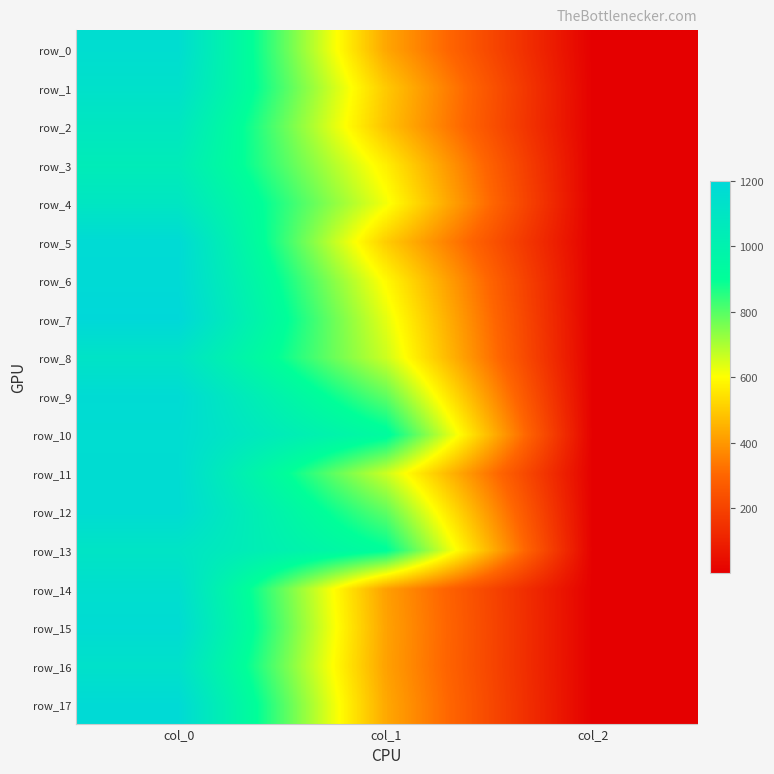

List the labels in order of row_15 value, largest first.

col_0, col_1, col_2